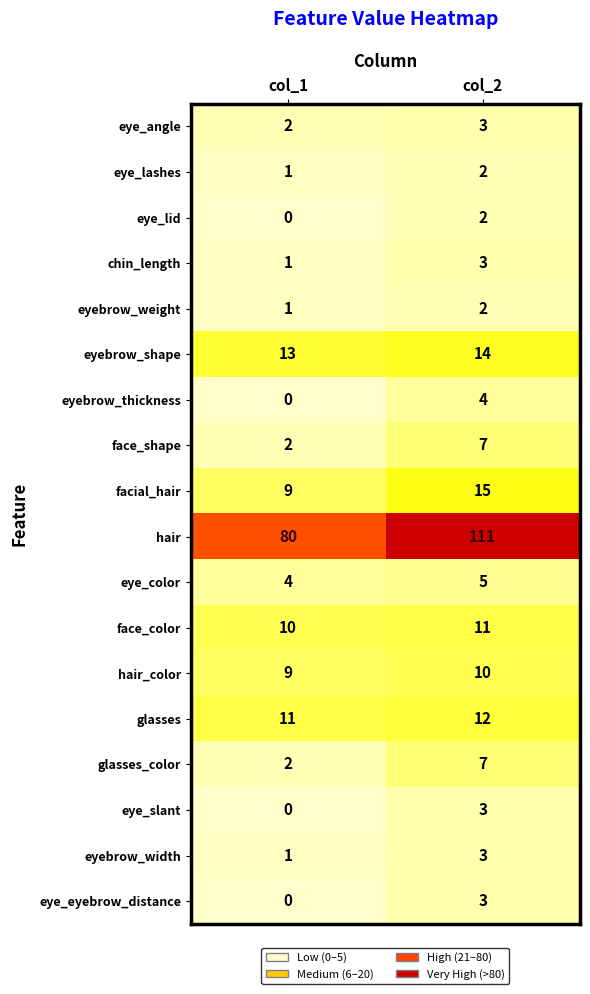

At which category is the sum across all series the highest?

col_2